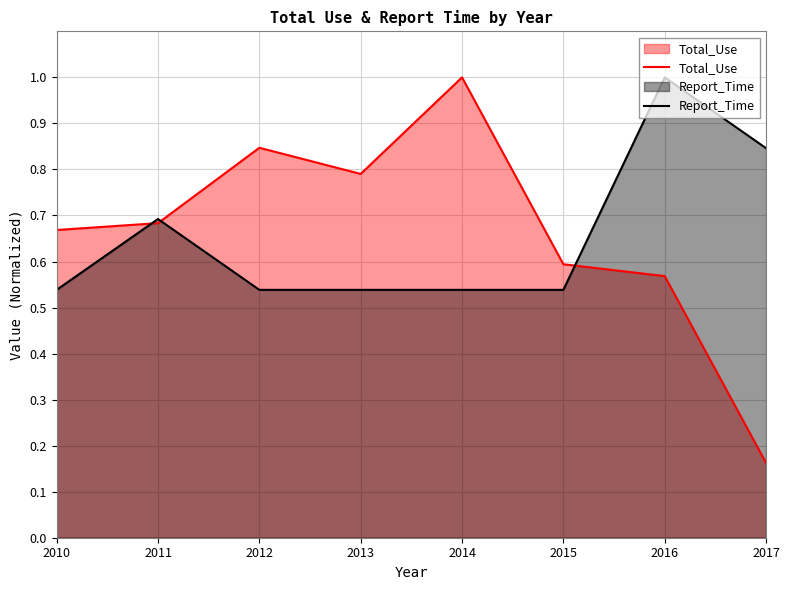

Does the chart display data point markers on the line(s)?

No